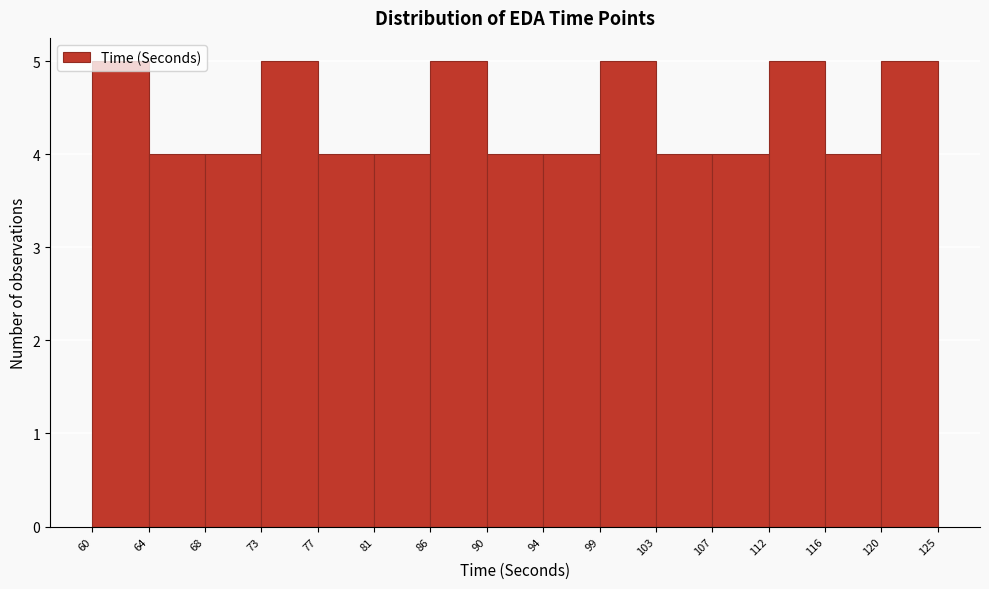

How tall is the bar that spans 120 to 125 on the x-axis? The values are not printed on the chart, so give them approximately, as read against the axis.

5